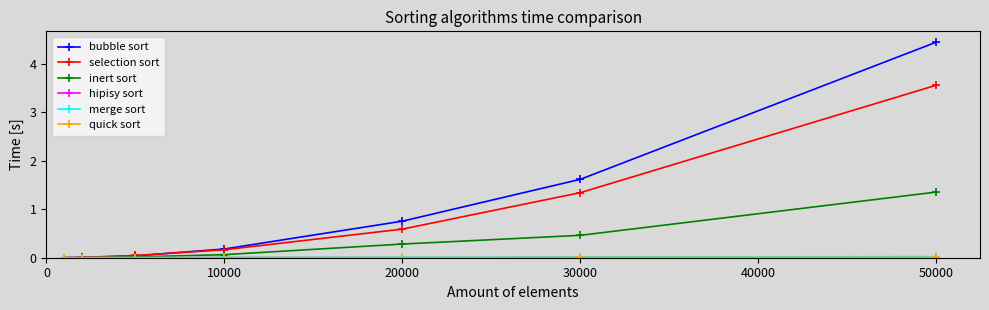

Which series has the largest total across all categories?

bubble sort